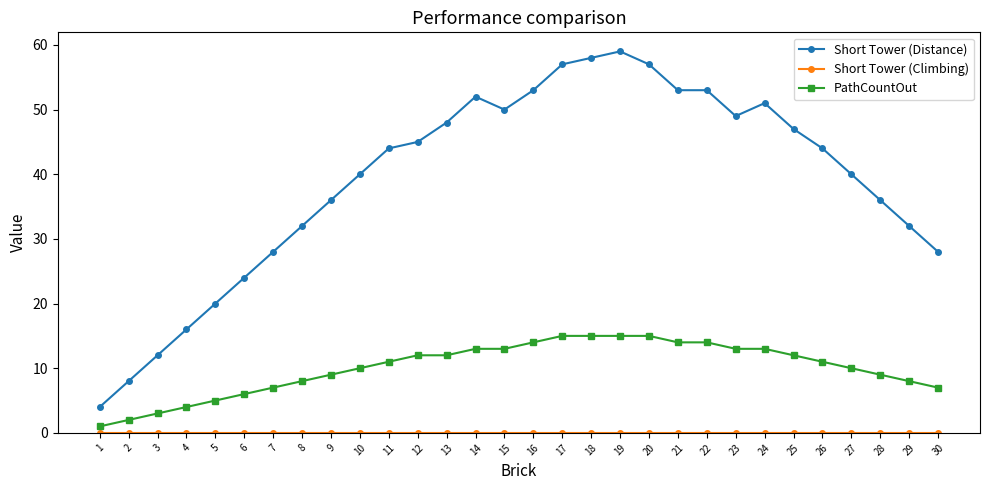

True or false: Short Tower (Distance) has a value of 57 at 17.

True